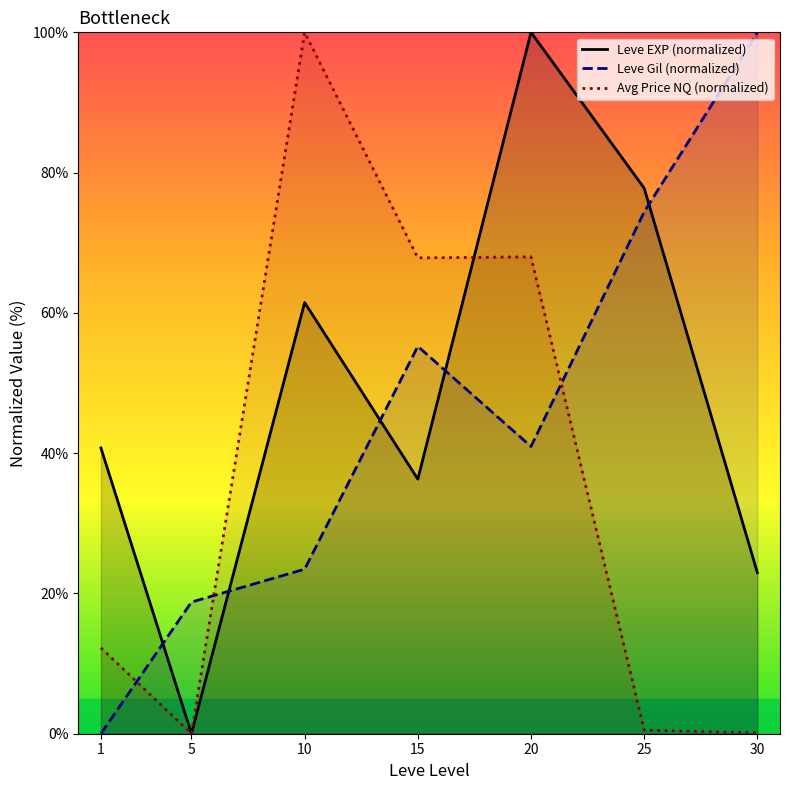

What is the difference between the Leve EXP (normalized) values at 5 and 20?

100.0